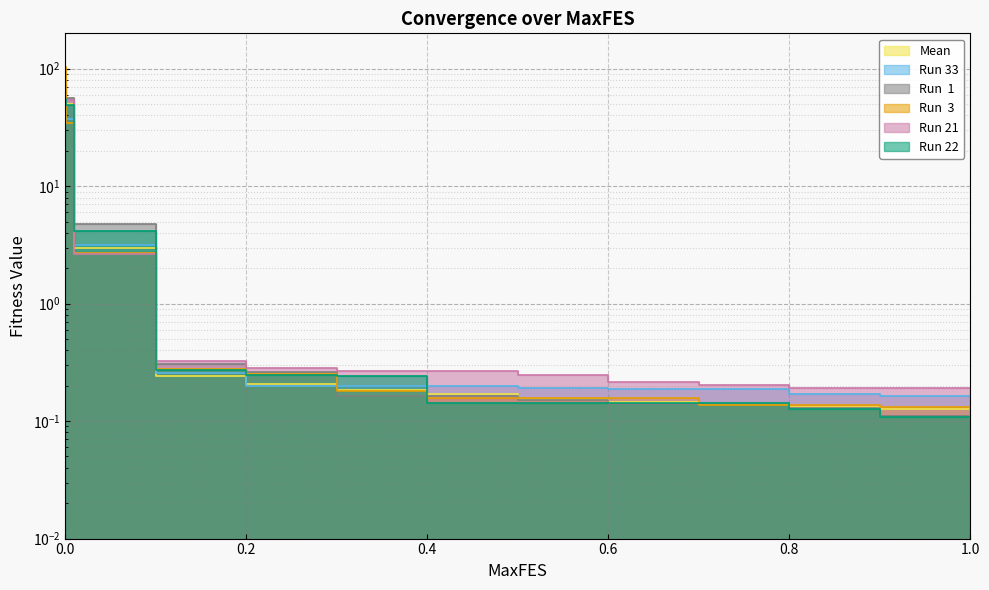

What is the sum of all Mean values?

120.0